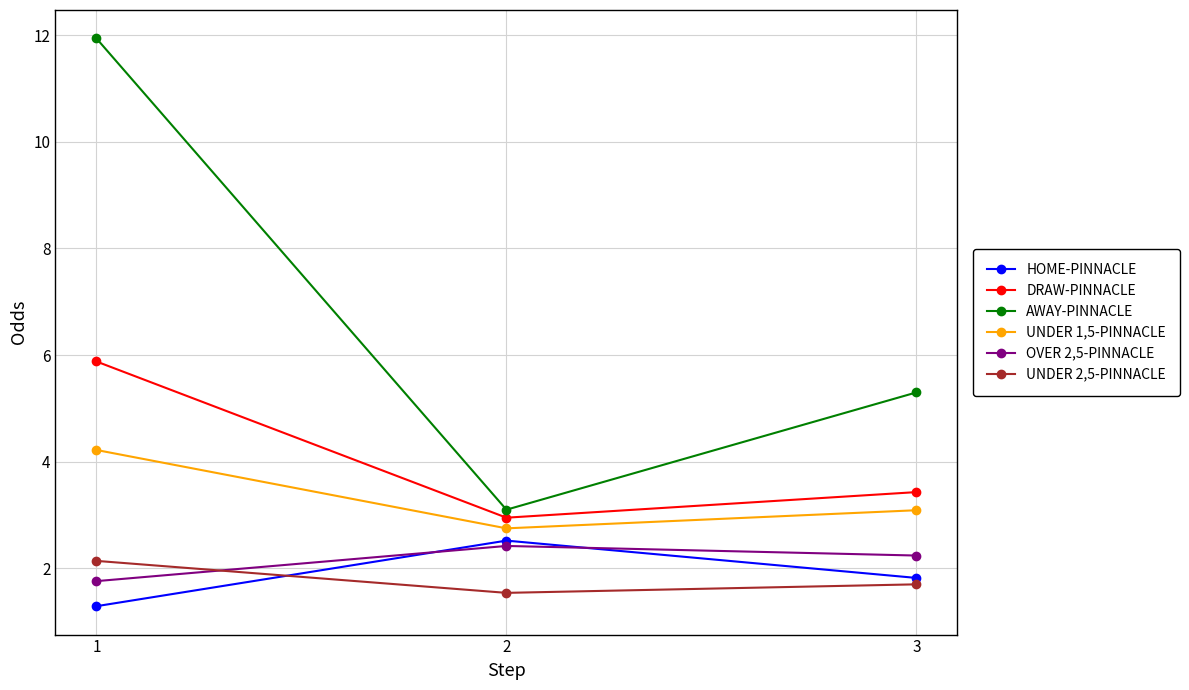

List the series in order of their peak value, highest first.

AWAY-PINNACLE, DRAW-PINNACLE, UNDER 1,5-PINNACLE, HOME-PINNACLE, OVER 2,5-PINNACLE, UNDER 2,5-PINNACLE